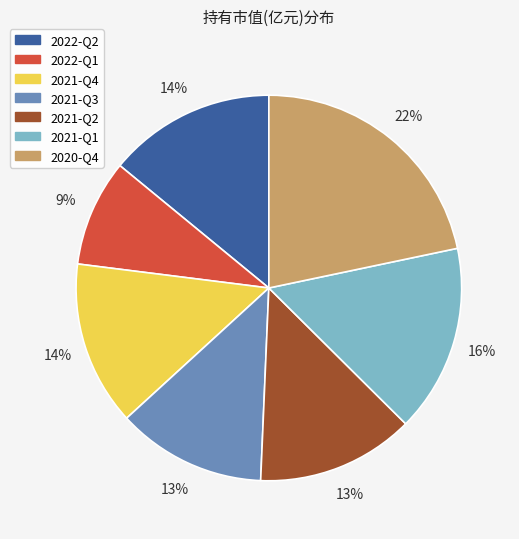

Is it true that 2021-Q1 is 16% of the pie?

True